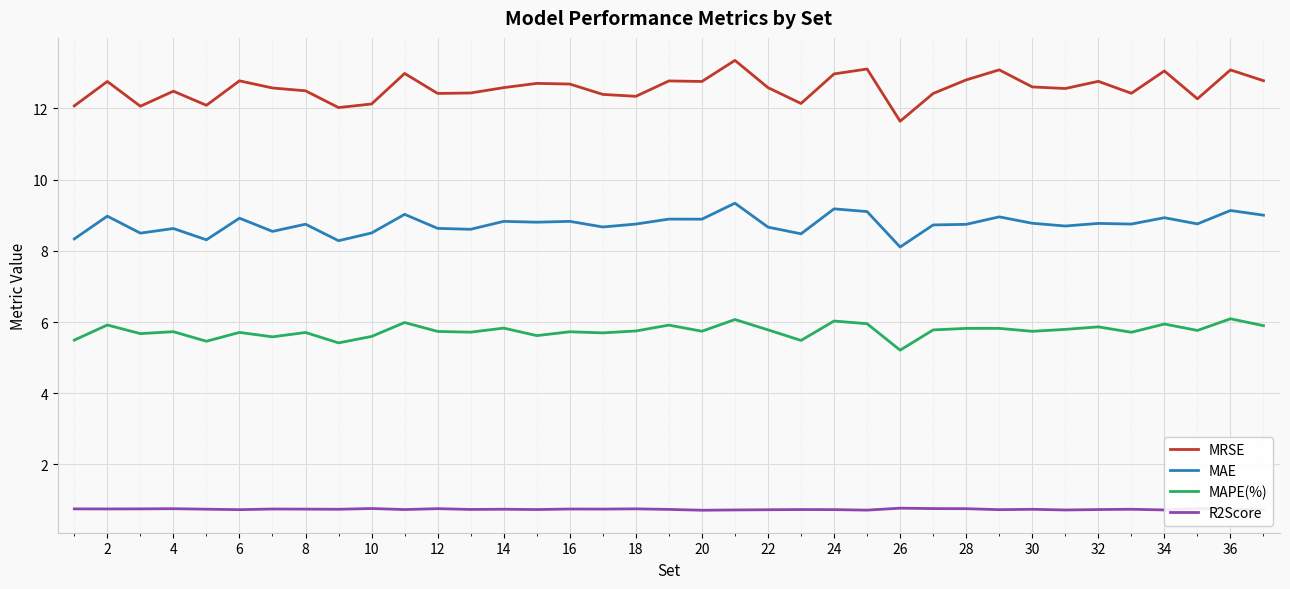

List the series in order of their overall mean, lowest first.

R2Score, MAPE(%), MAE, MRSE